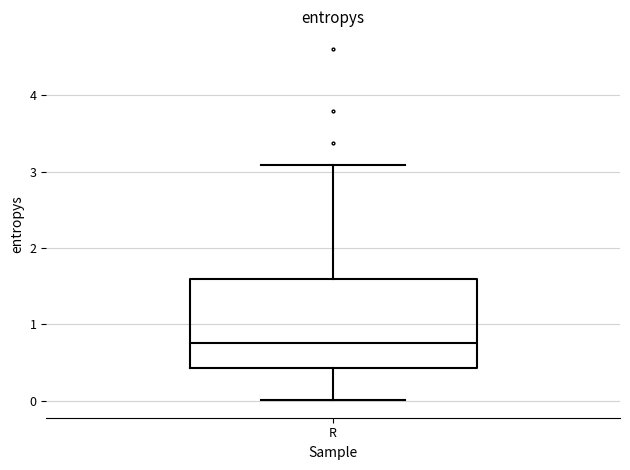

Transcribe this box plot: give where the median line is, the range the box spans, and where the two whiskers end, as read against the y-axis. The values are not printed on the chart, so give them approximately, as read against the axis.

median 0.8, box 0.4 to 1.6, whiskers 0.0 to 3.1